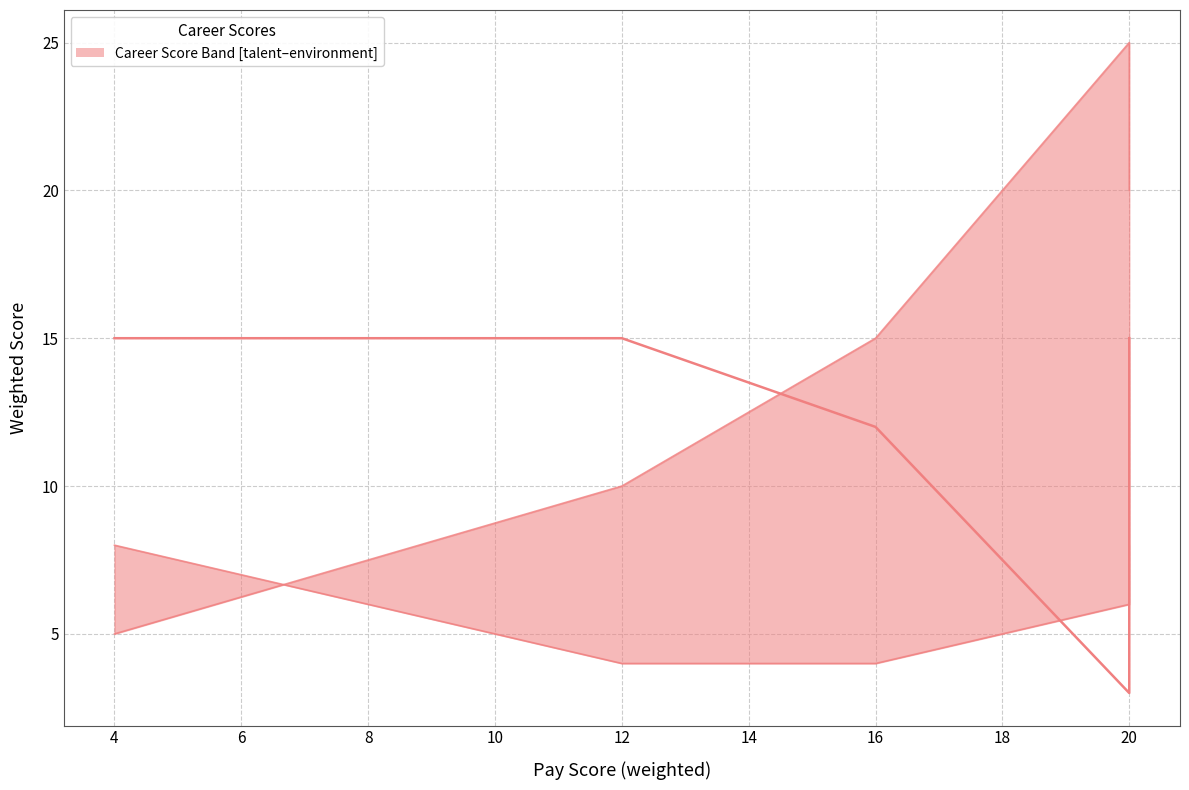

Reading left to right, transcribe all the data shown in this chart.

job market: 15	15	12	3	15
environment: 5	10	15	25	20
my talent: 8	4	4	6	8